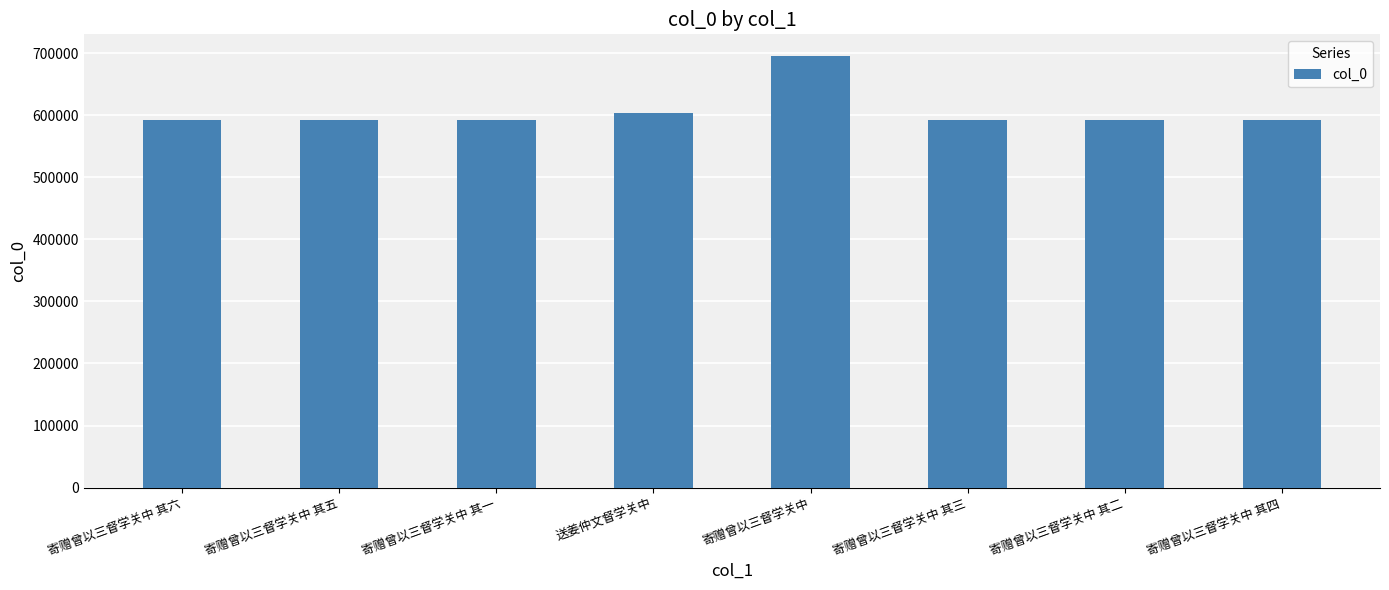

How many bars are there in total?

8